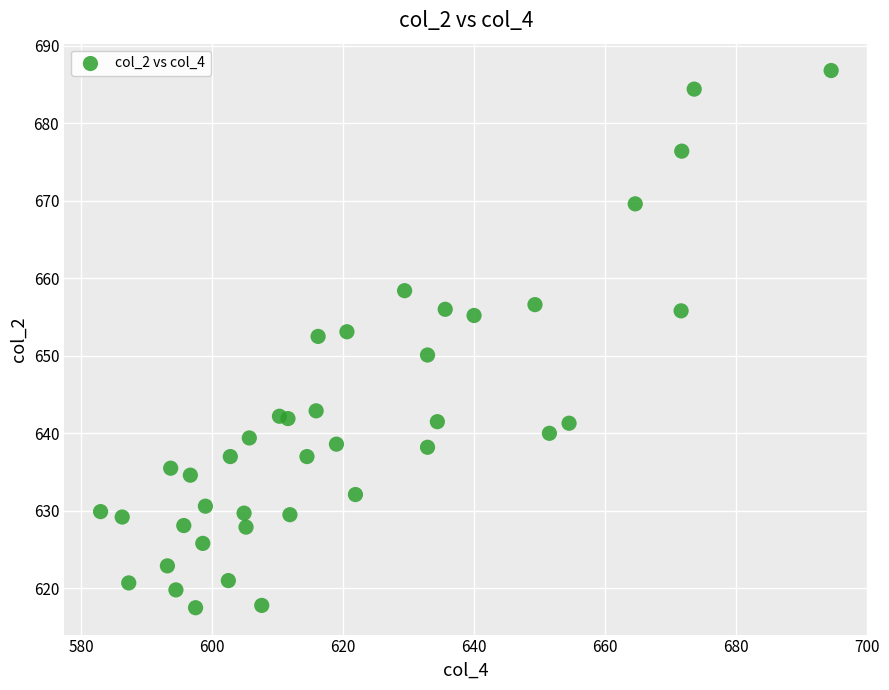

What is the range of X values (max minus min)?

111.5